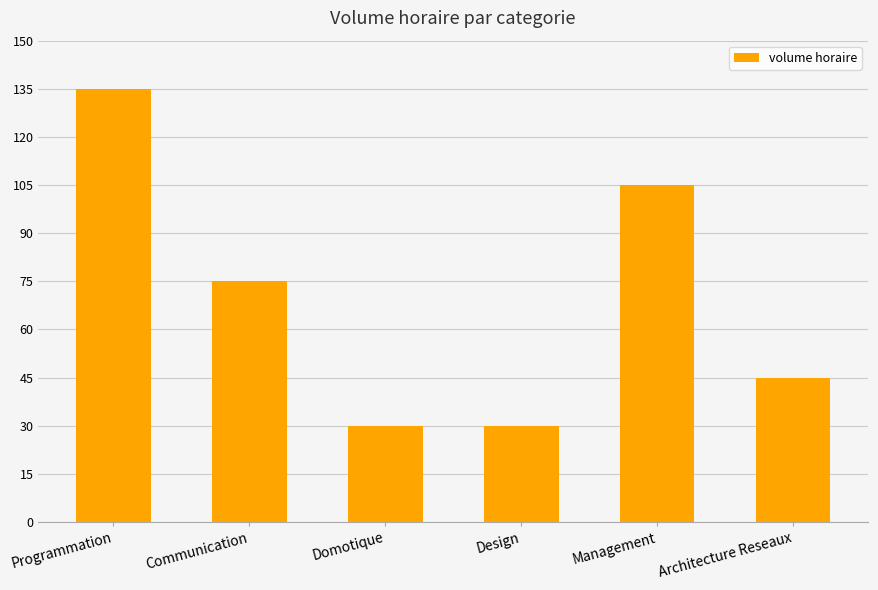

What is the change in value from Programmation to Communication?

-60